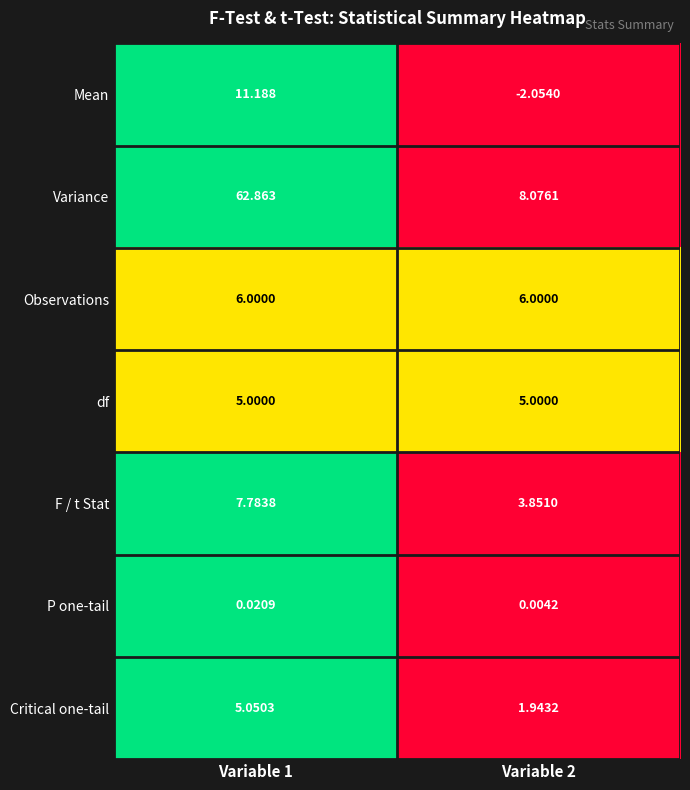

How many categories are shown in the chart?

2